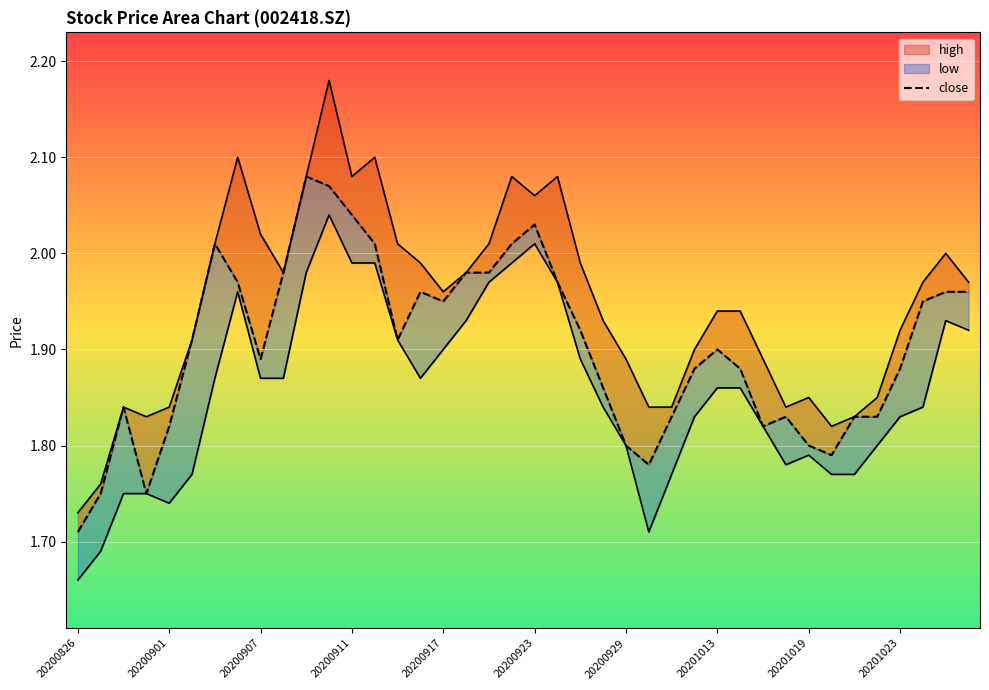

Where is the data nearest to the value 1?

20200826